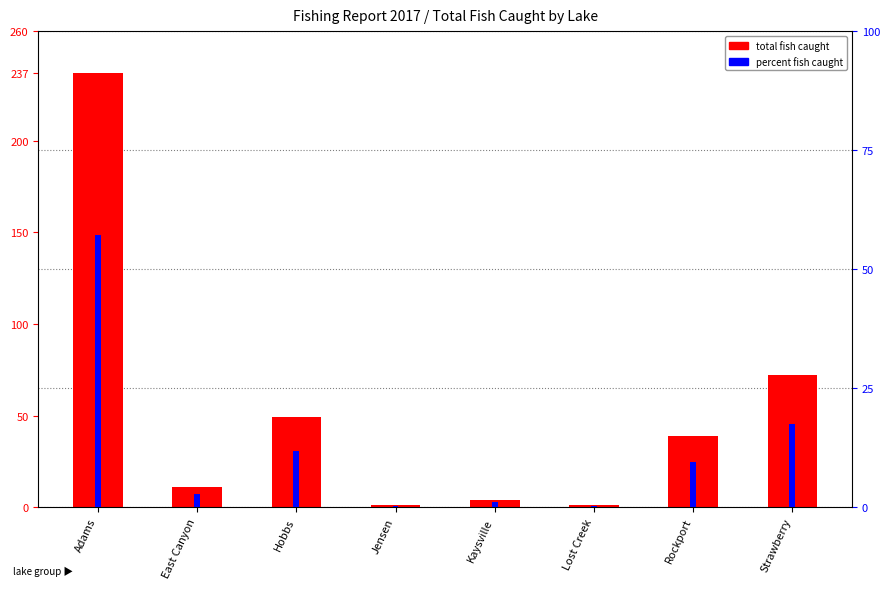

What is the total value across all series at Lost Creek?

1.2